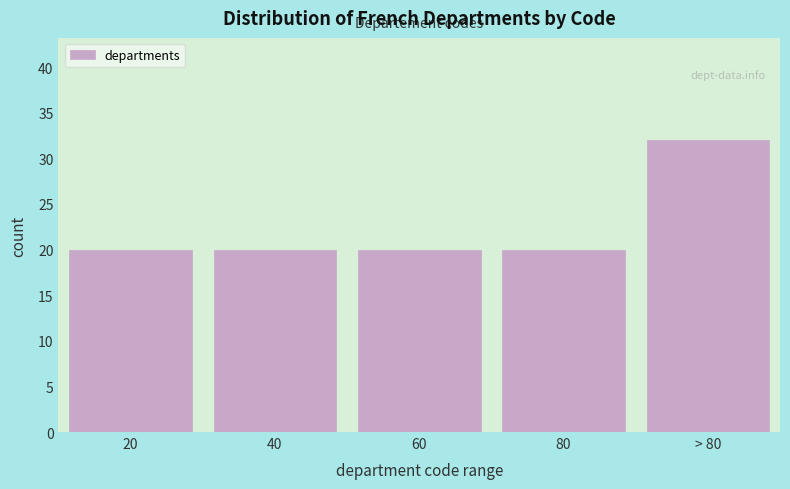

Reading right to left, list all the values displayed in this chart.

32	20	20	20	20